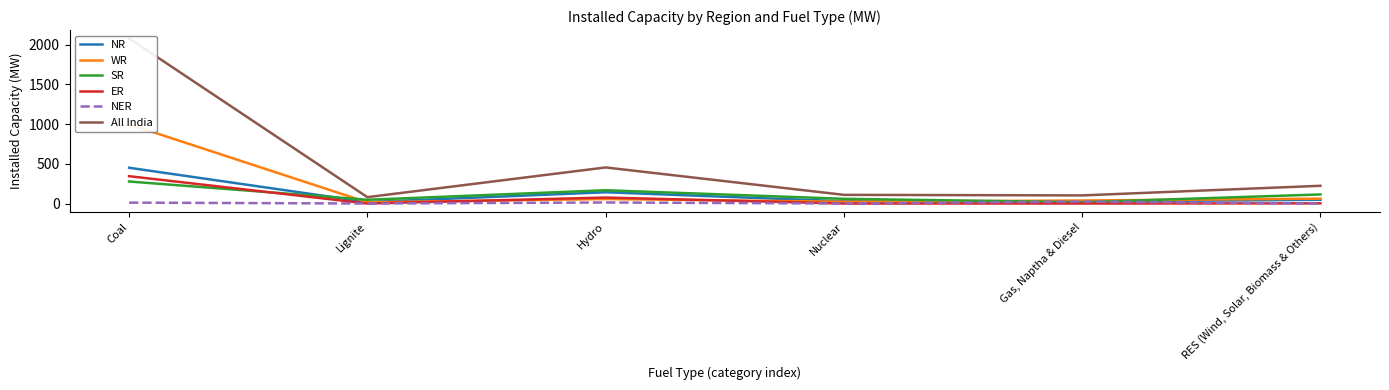

At which label does ER reach its peak?

Coal